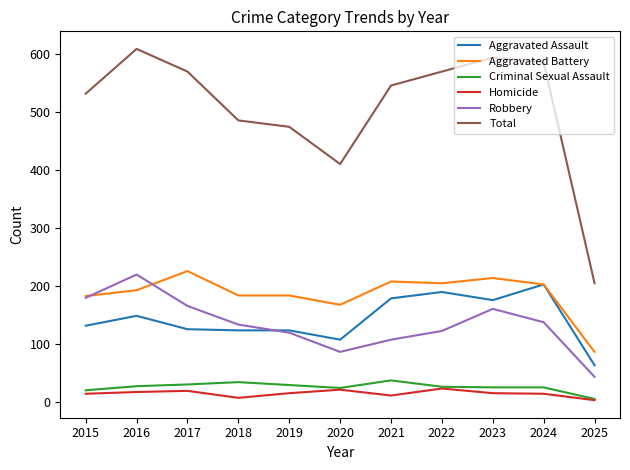

True or false: Robbery and Criminal Sexual Assault intersect in this chart.

False